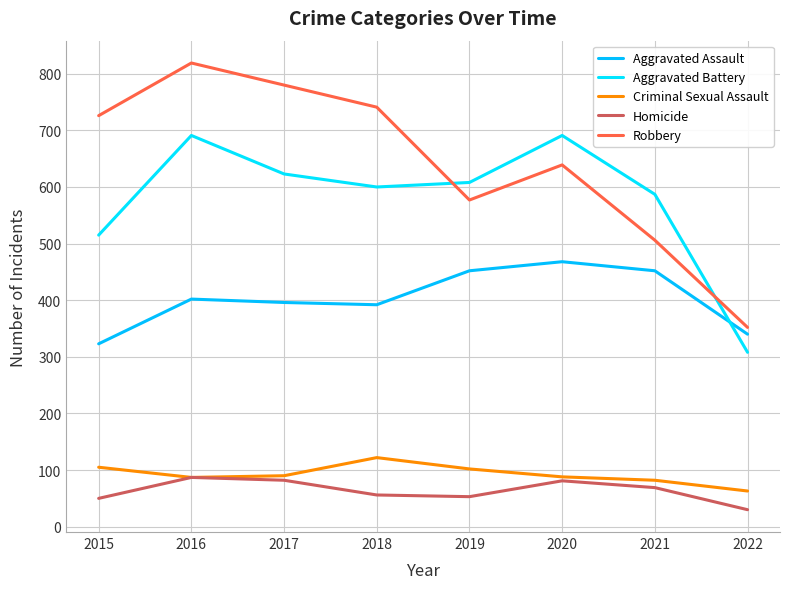

Between 2017 and 2016, which is larger?

2016